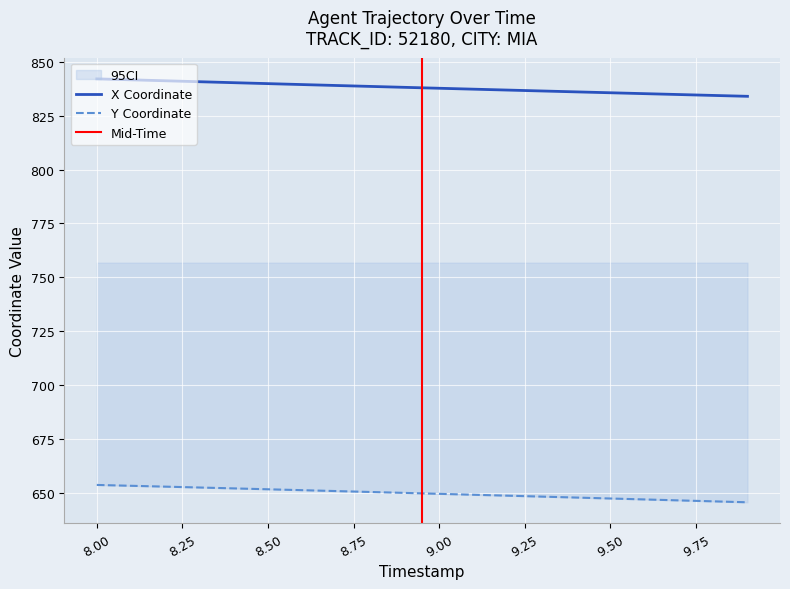

True or false: Y Coordinate and X Coordinate cross at least once.

False